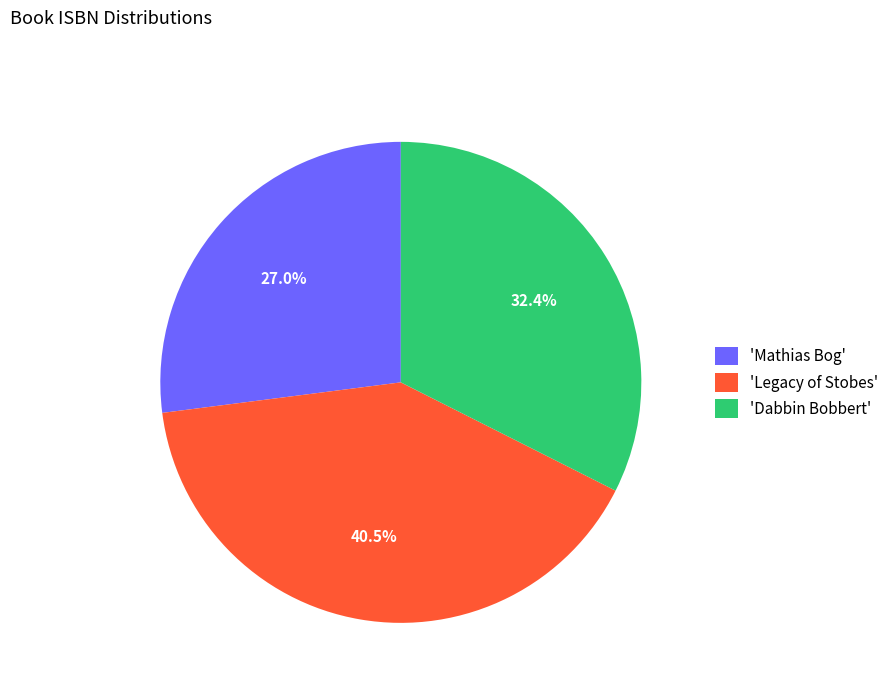

Which category has the smallest portion of the pie?

'Mathias Bog'